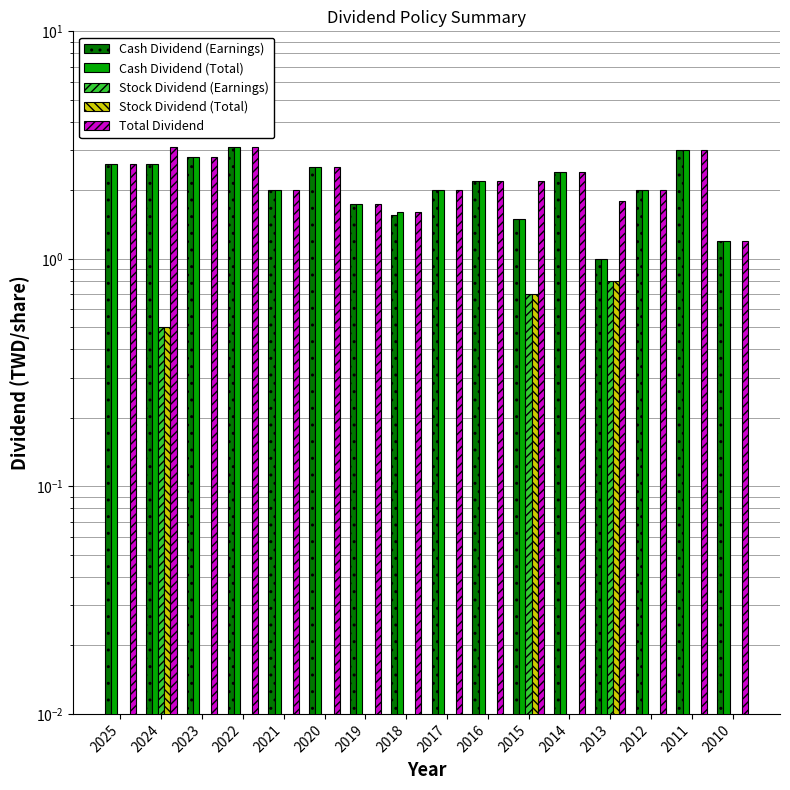

What is the spread (max minus min) of values at 2017?

2.0